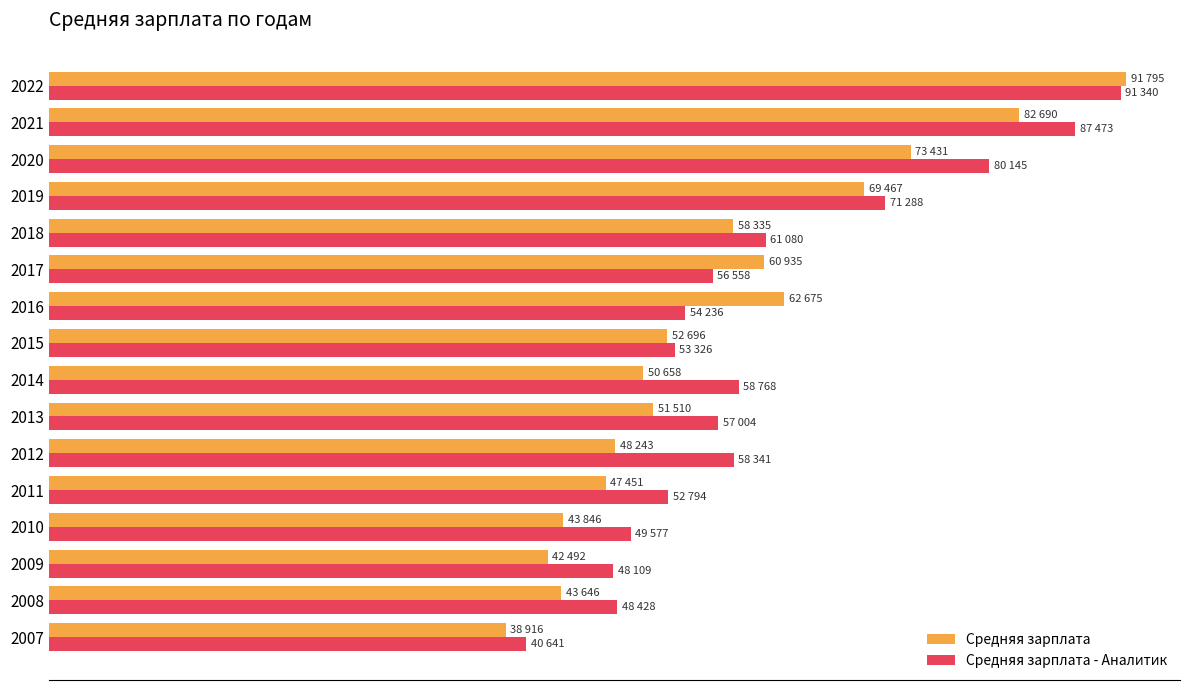

What are all the series names shown in the legend?

Средняя зарплата, Средняя зарплата - Аналитик